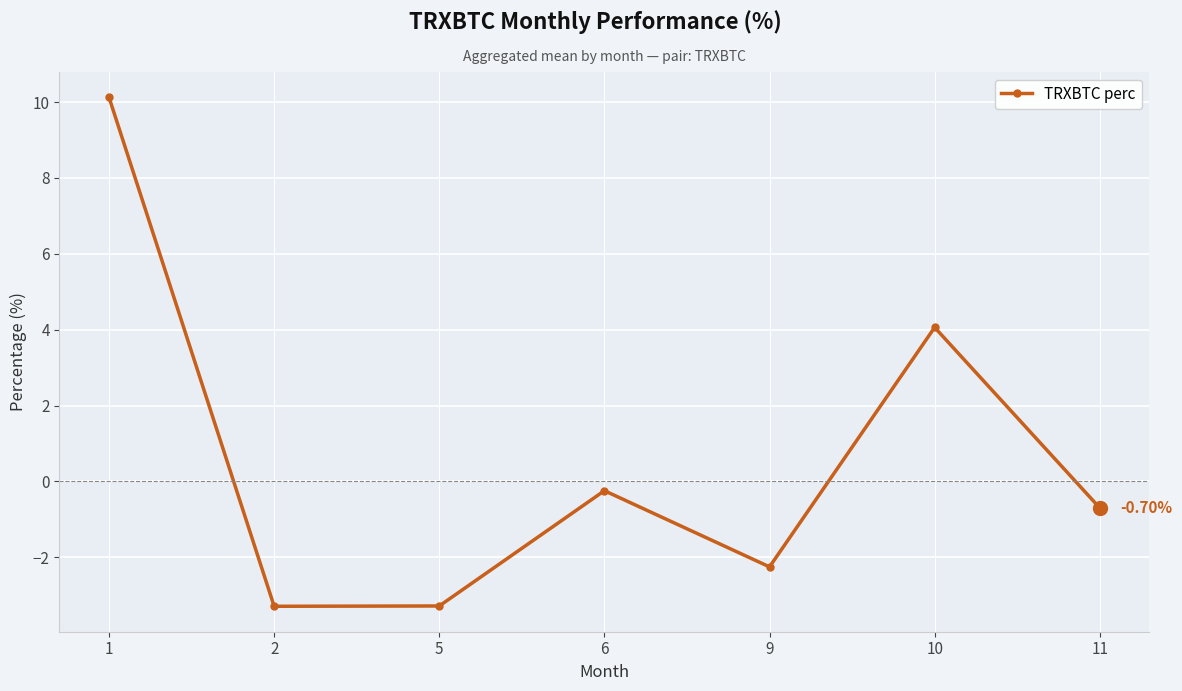

What is the difference between the maximum and minimum values?

13.4